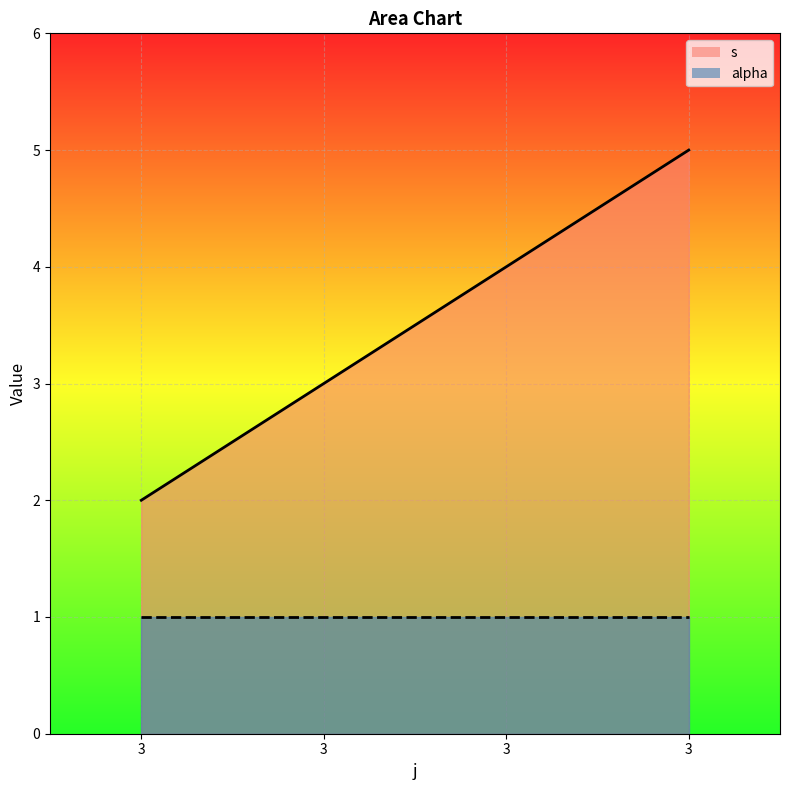

Which label corresponds to the largest value in the chart?

3